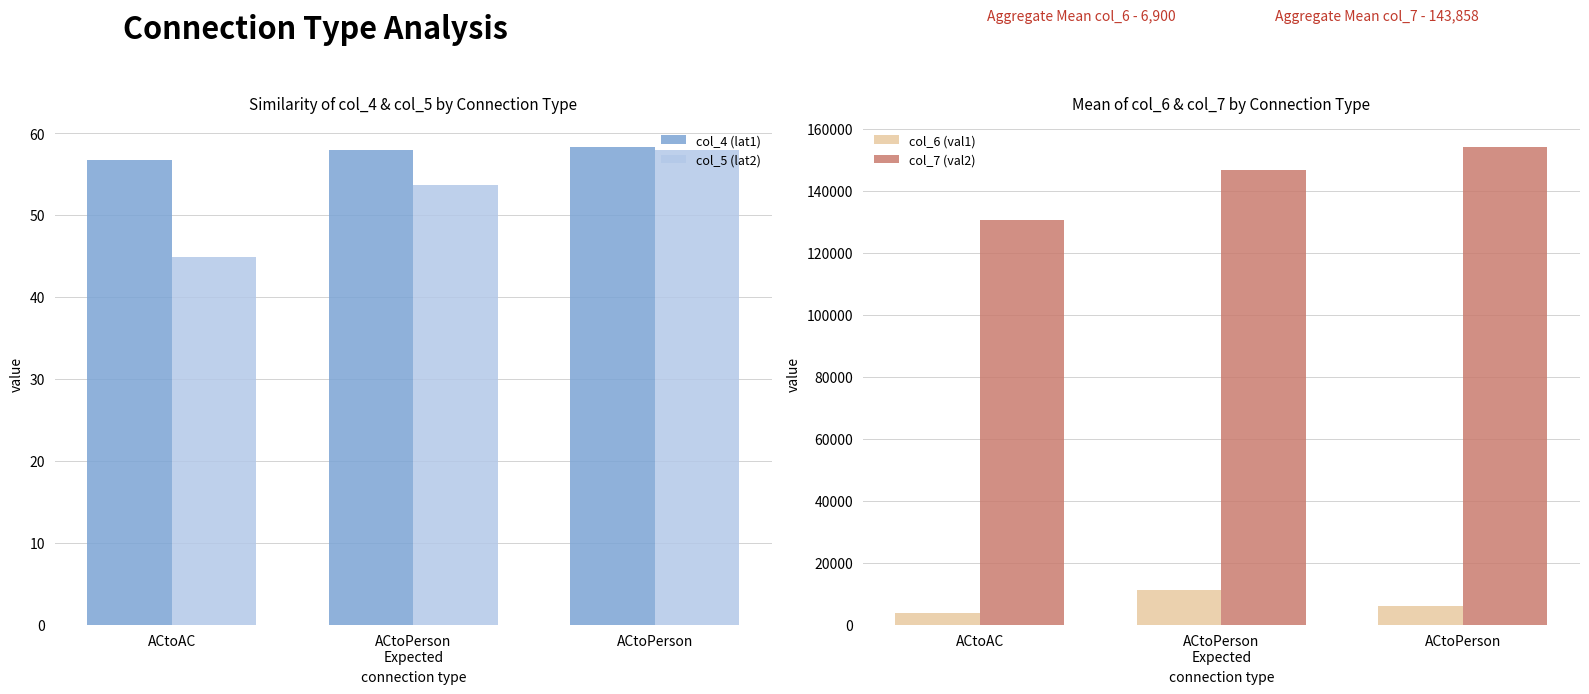

The col_7 (val2) series shows 130520.0 at ACtoAC. True or false?

True